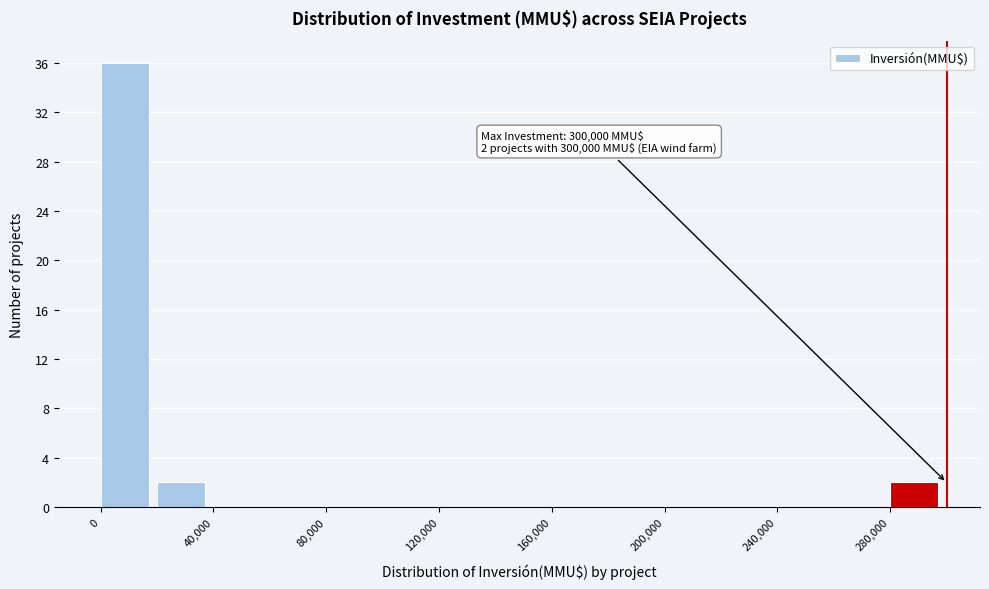

Which range on the x-axis has the tallest bar?

0 to 20000